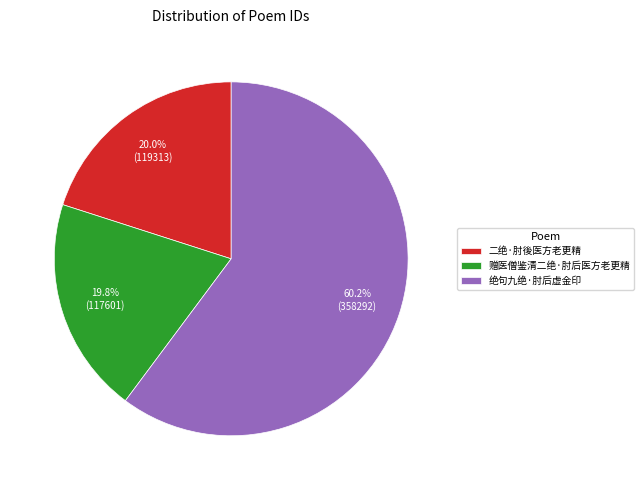

Between 绝句九绝·肘后虚金印 and 赠医僧鉴清二绝·肘后医方老更精, which is larger?

绝句九绝·肘后虚金印